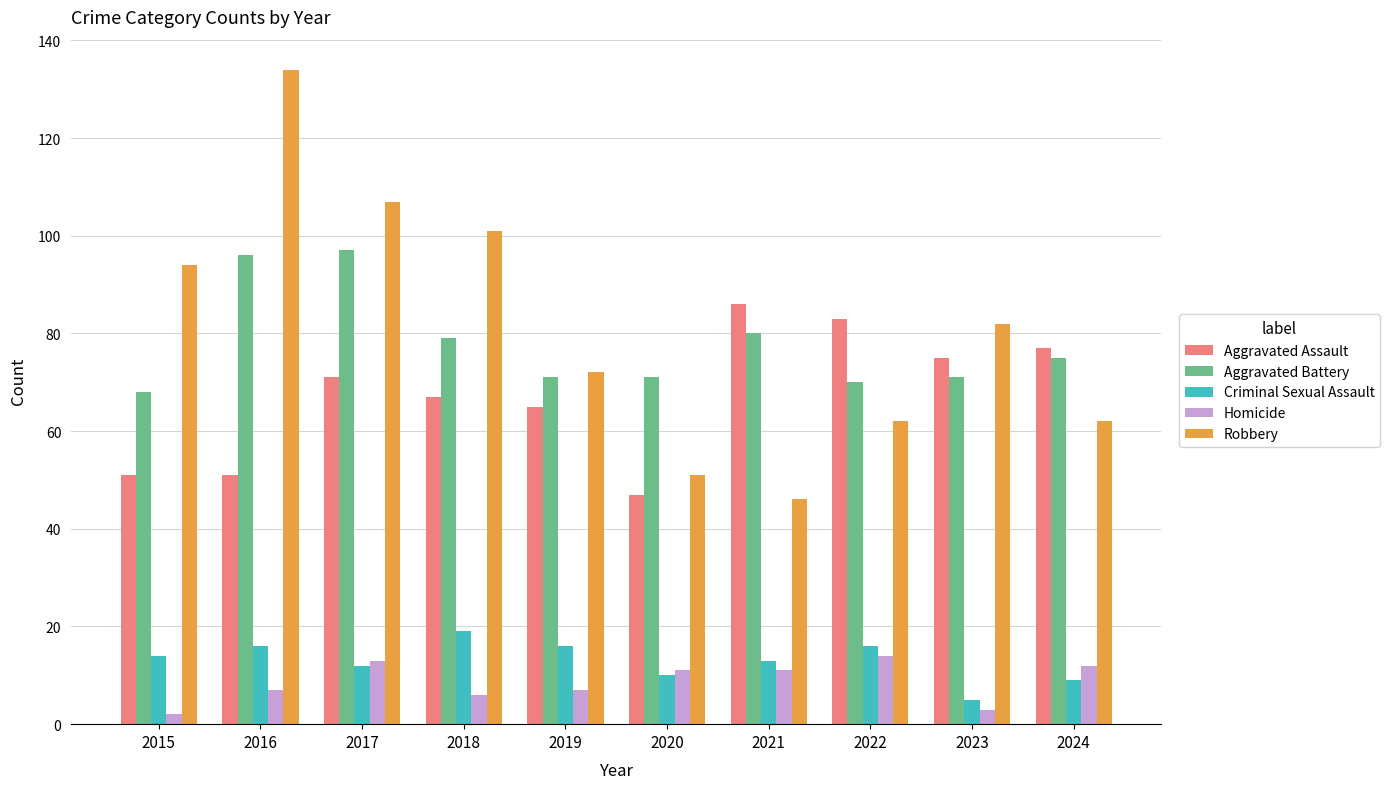

What is the minimum value shown in the chart?

2